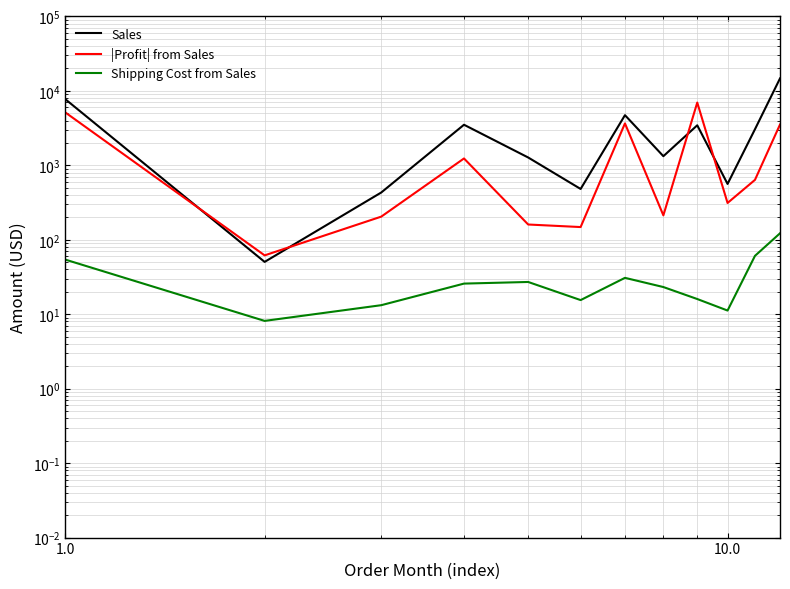

What is the sum of all |Profit| from Sales values?

22280.3